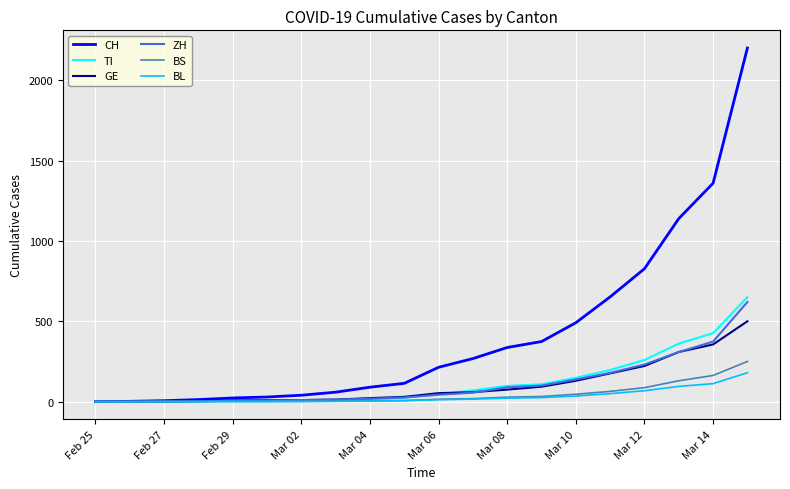

Which series has the largest range (max minus min)?

CH